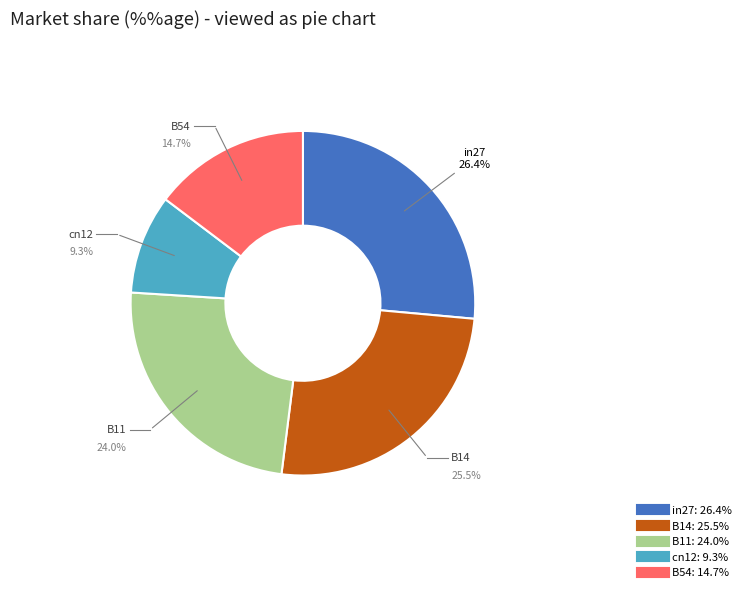

Between B14 and B54, which is larger?

B14